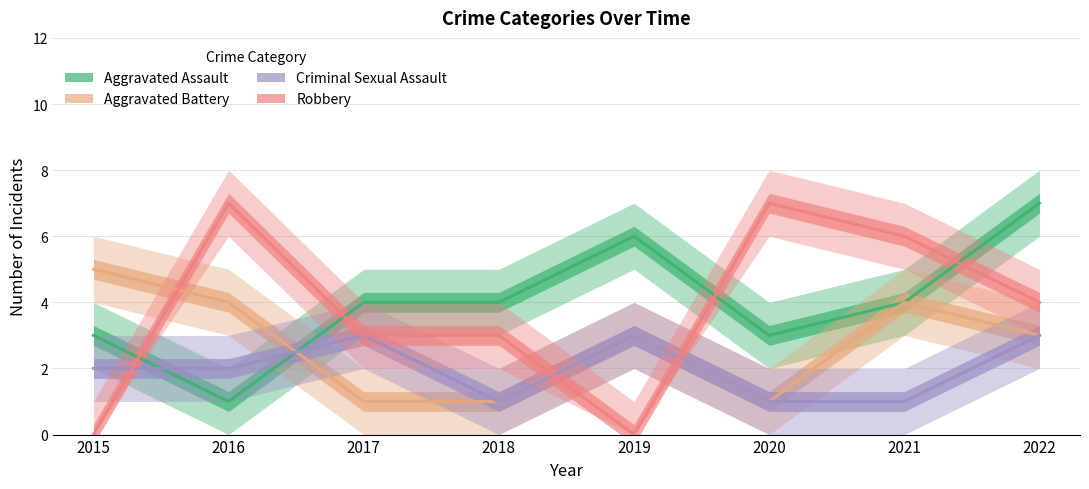

Reading left to right, list all the values displayed in this chart.

Aggravated Assault: 2015=3	2016=1	2017=4	2018=4	2019=6	2020=3	2021=4	2022=7
Aggravated Battery: 2015=5	2016=4	2017=1	2018=1	2019=3	2020=1	2021=4	2022=3
Criminal Sexual Assault: 2015=2	2016=2	2017=3	2018=1	2019=3	2020=1	2021=1	2022=3
Robbery: 2015=0	2016=7	2017=3	2018=3	2019=0	2020=7	2021=6	2022=4